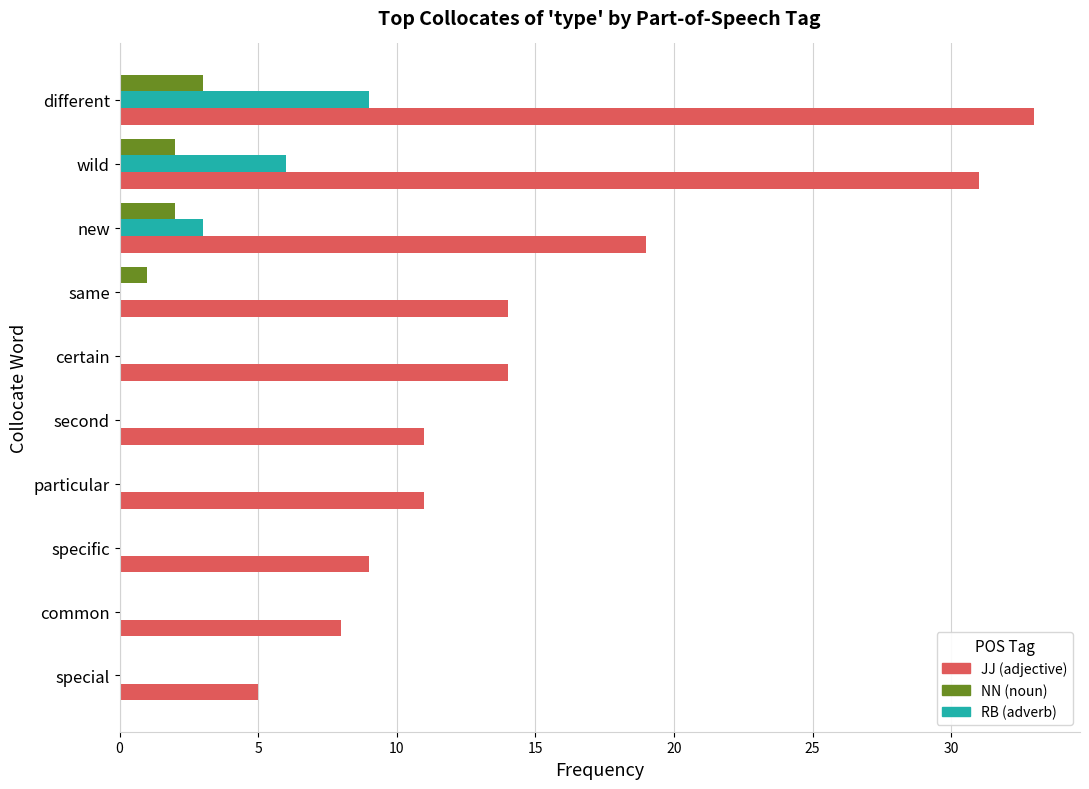

What is the maximum value for JJ (adjective)?

33